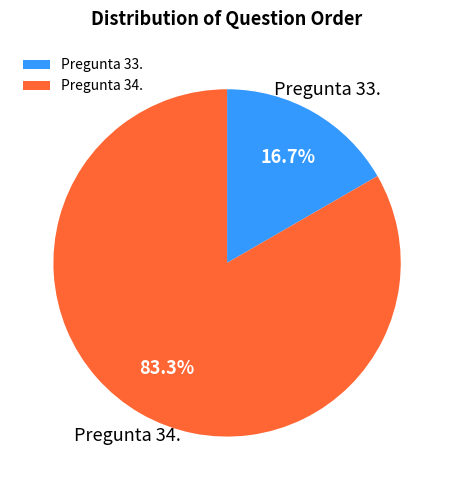

True or false: Pregunta 34. accounts for 25% of the total.

False